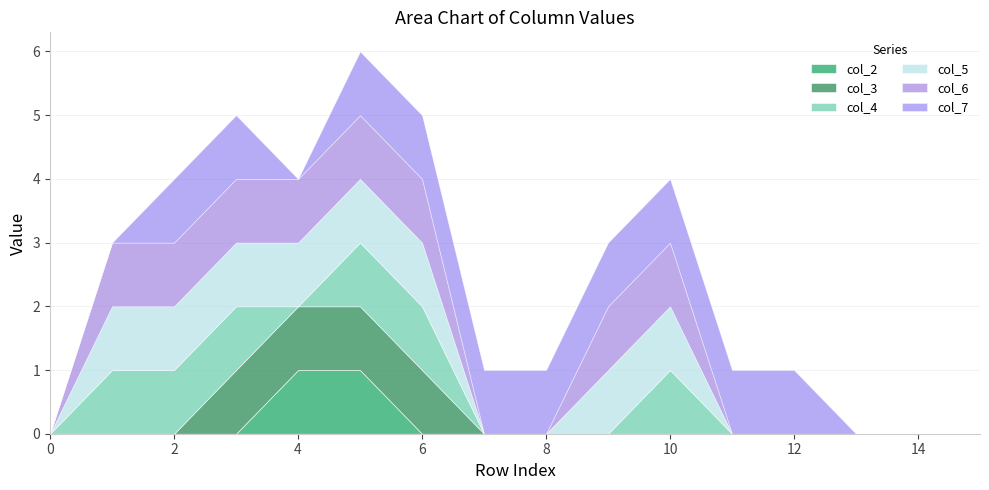

How many distinct data groups are displayed?

6